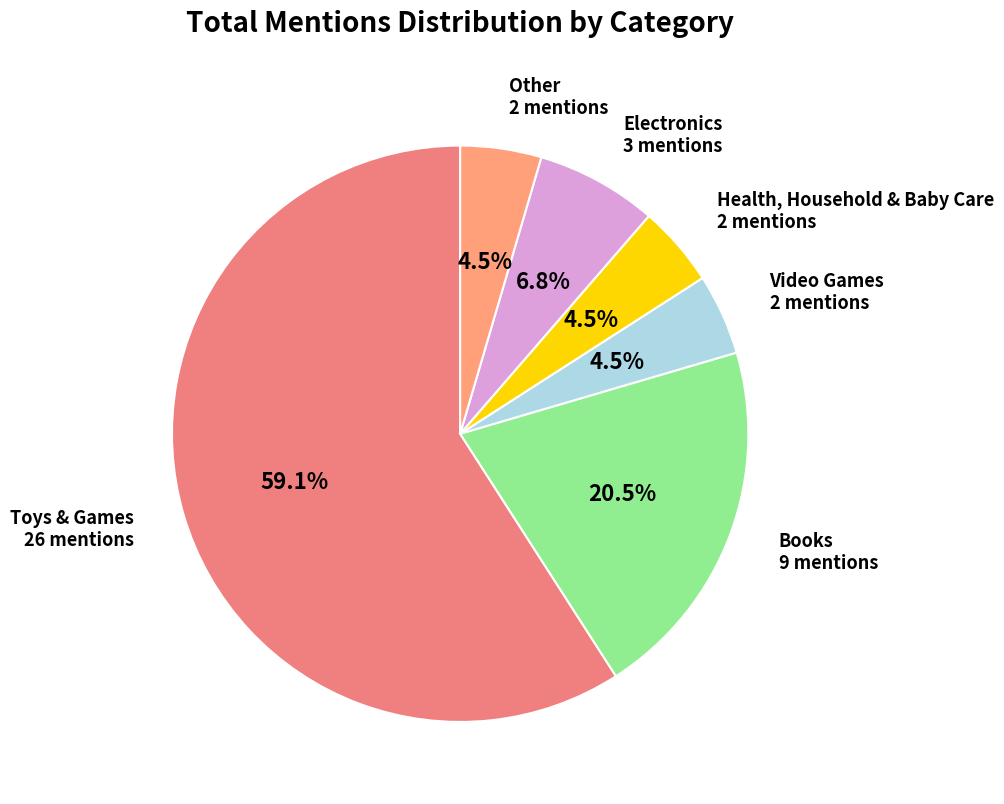

How many slices are in this pie chart?

6